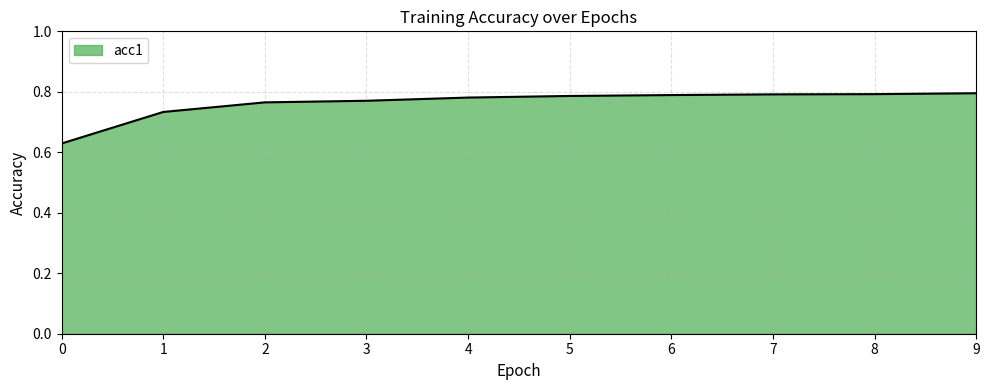

The value at 9 is 0.8. True or false?

True